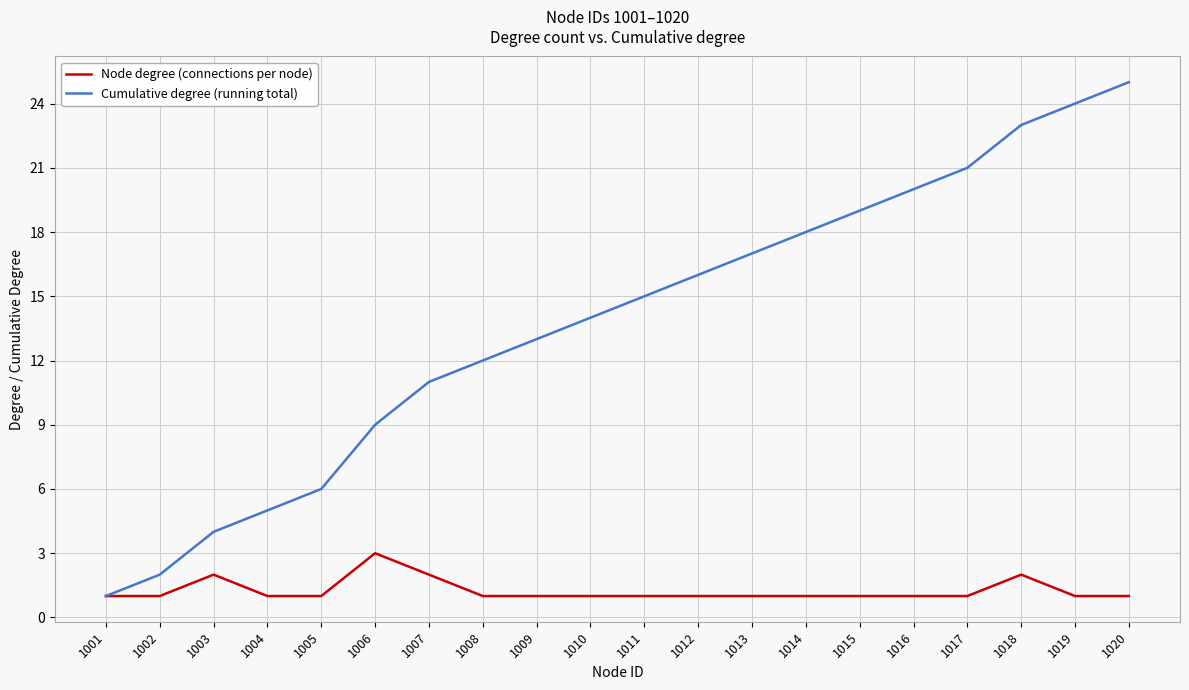

The value of Node degree (connections per node) at 1006 is 3. True or false?

True